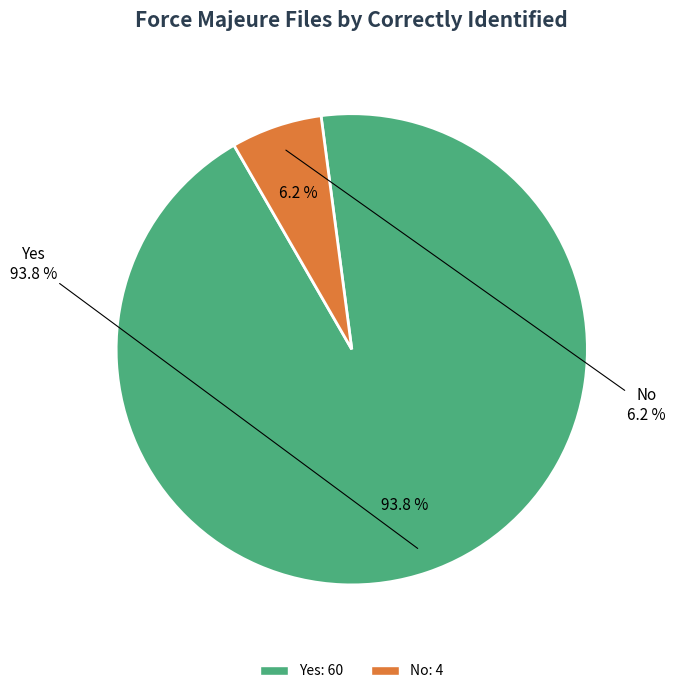

Which has a higher value, No or Yes?

Yes